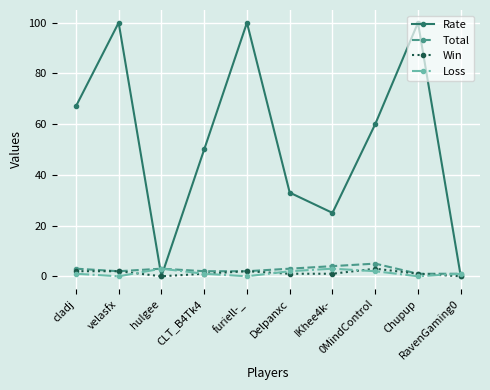

How many data points in Total are less than 3?

5